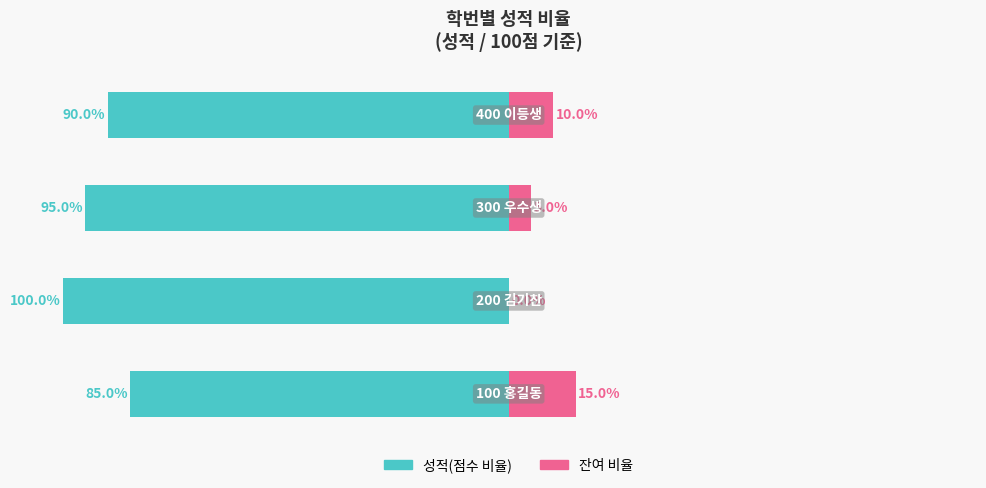

Reading left to right, list all the values displayed in this chart.

성적(점수 비율): -85	-100	-95	-90
잔여 비율: 15	0	5	10